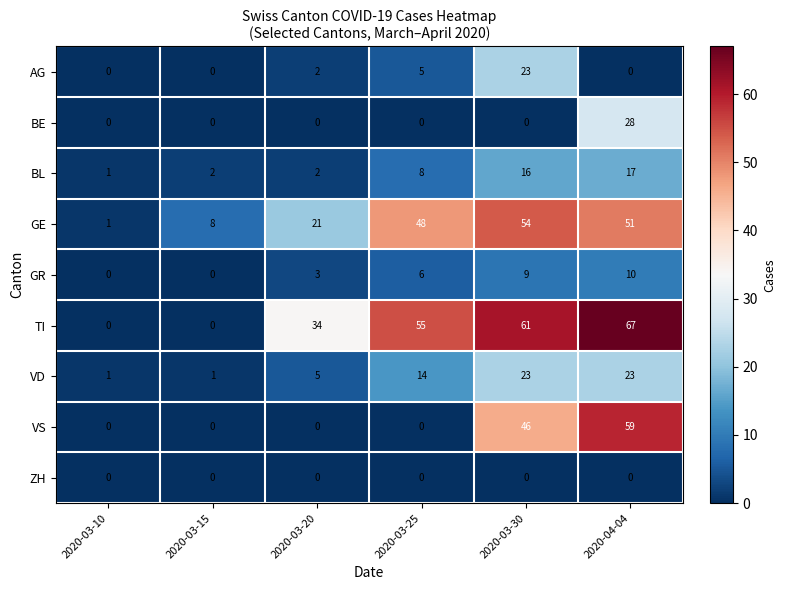

Which series has the largest total across all categories?

TI